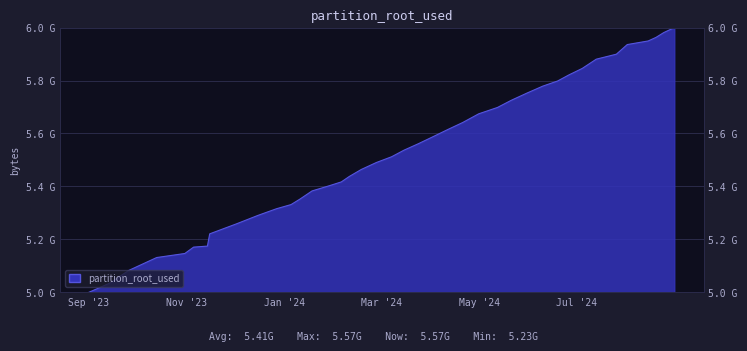

How many categories are shown in the chart?

40